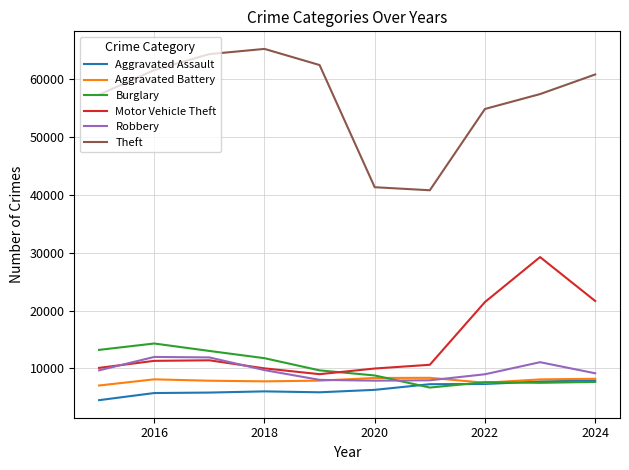

Which series has the largest total across all categories?

Theft